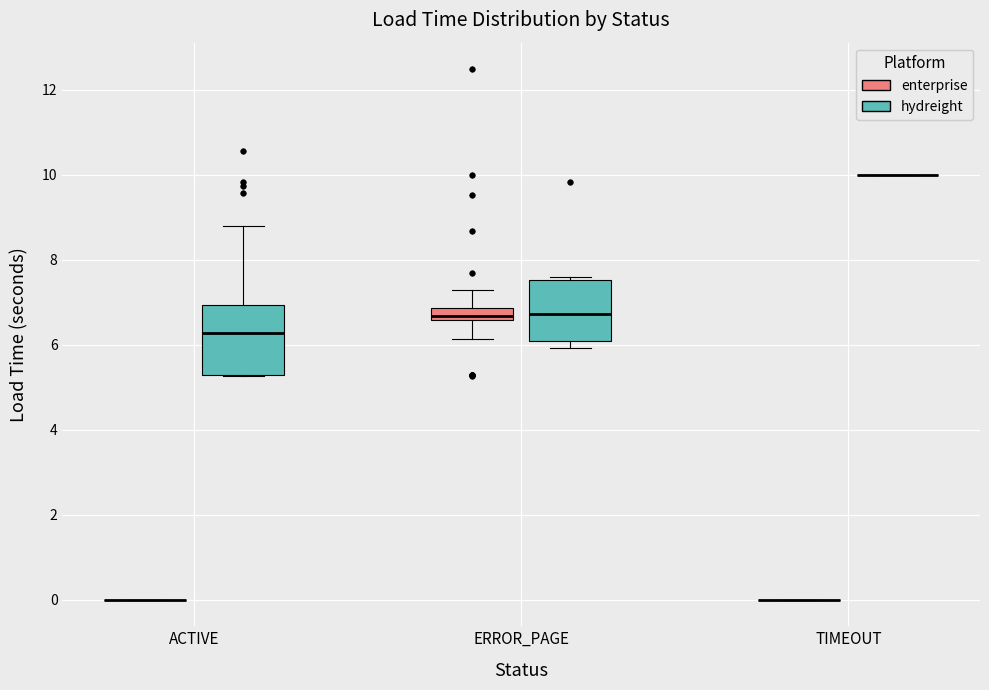

Comparing the boxes themselves (not the whiskers), which one is the tallest?

ACTIVE (hydreight)